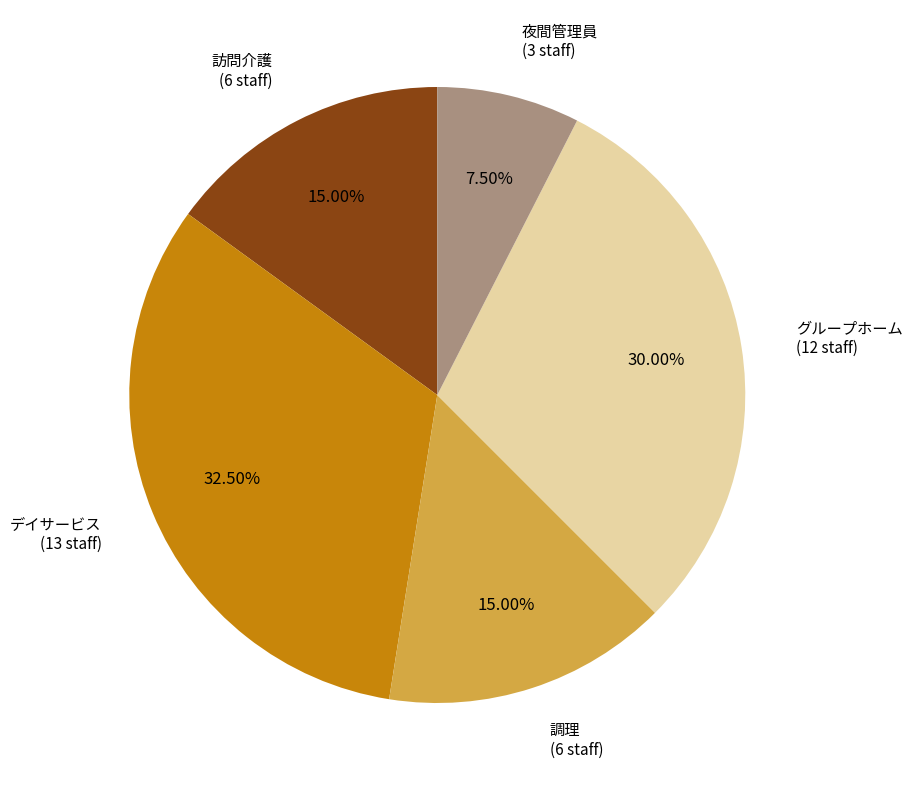

What is the ratio of the value at デイサービス (13 staff) to the value at グループホーム (12 staff)?

1.1